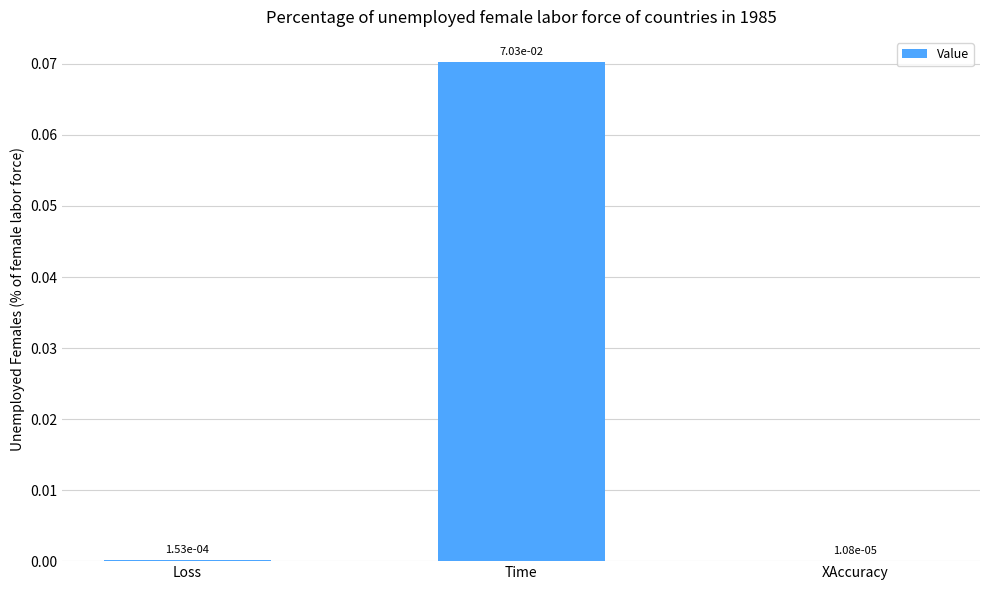

Which has a higher value, Loss or Time?

Time